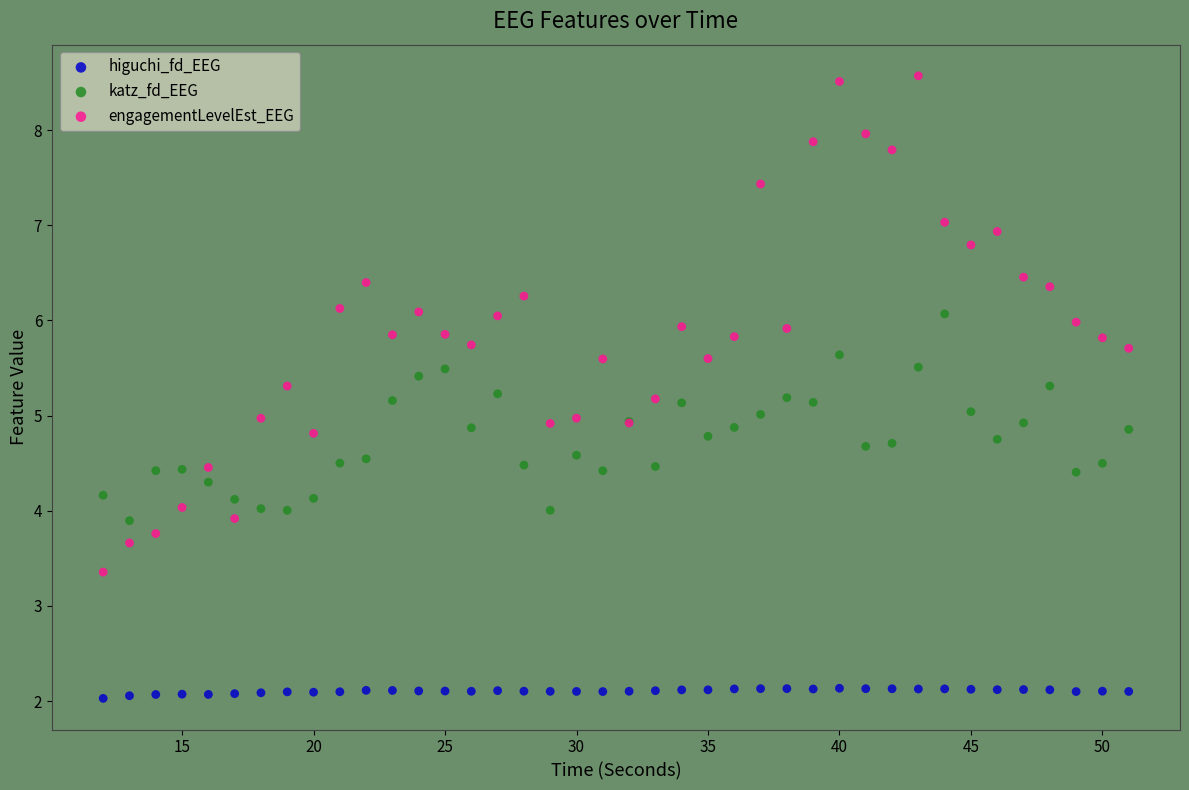

Which series reaches the maximum Y coordinate?

engagementLevelEst_EEG